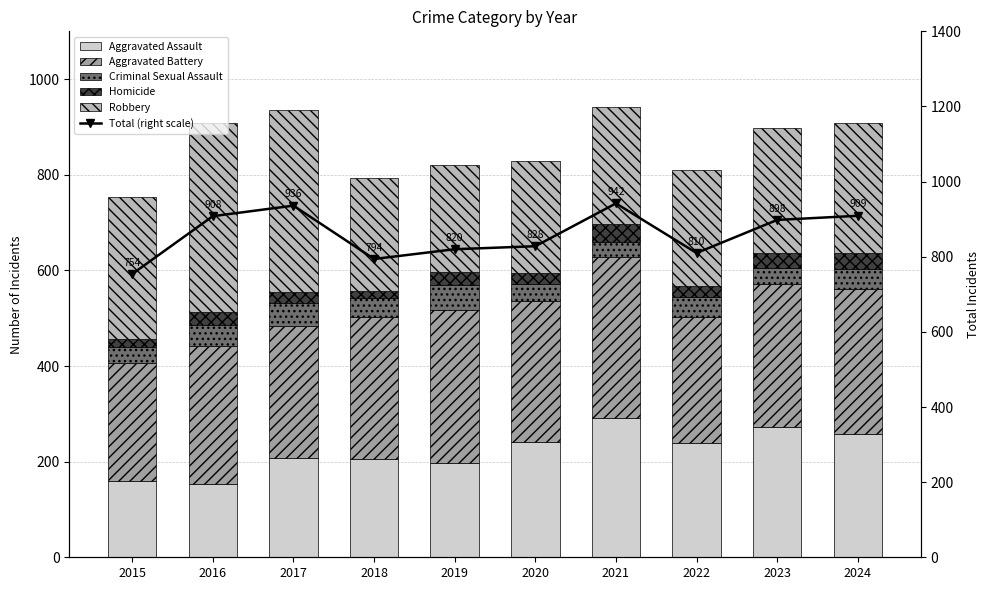

What is the value of the Aggravated Battery bar at the 9th from the left?

300